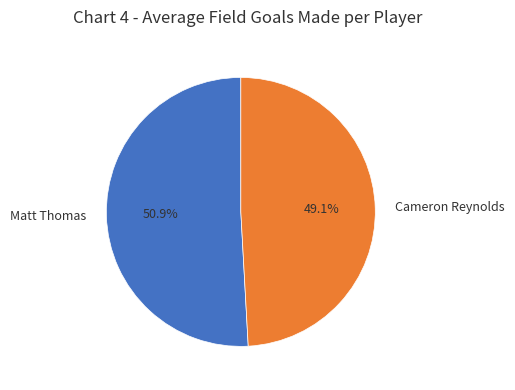

Does any single category account for the majority?

Yes